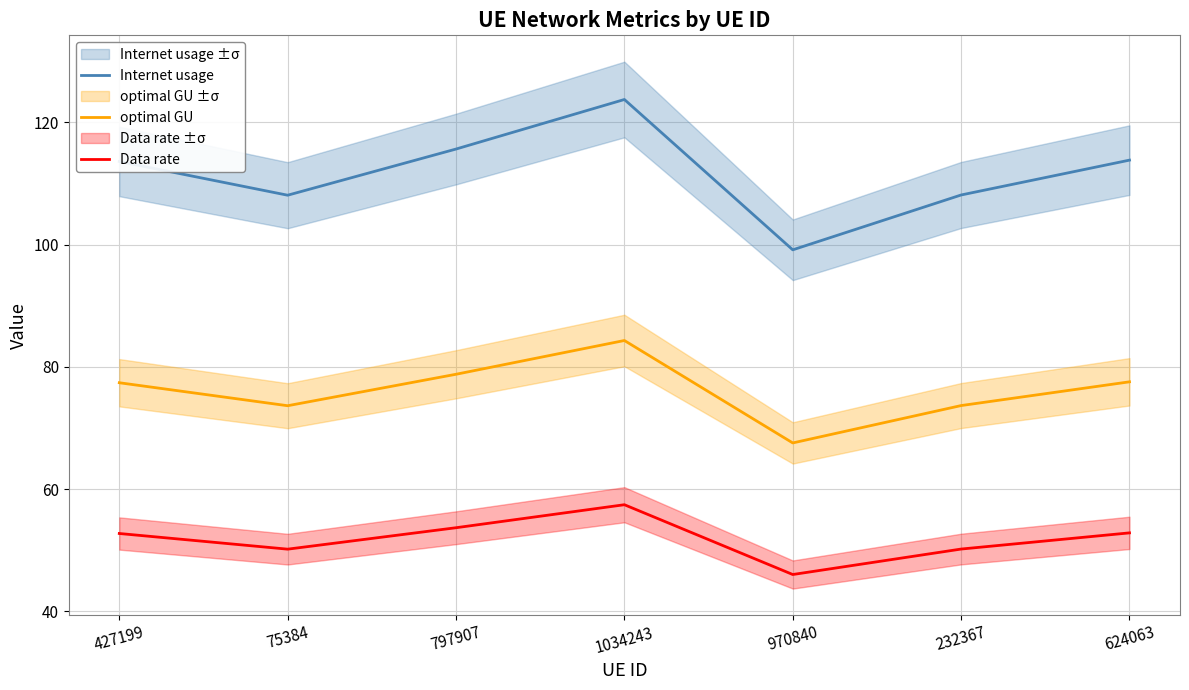

List the series in order of their overall mean, lowest first.

Data rate, optimal GU, Internet usage